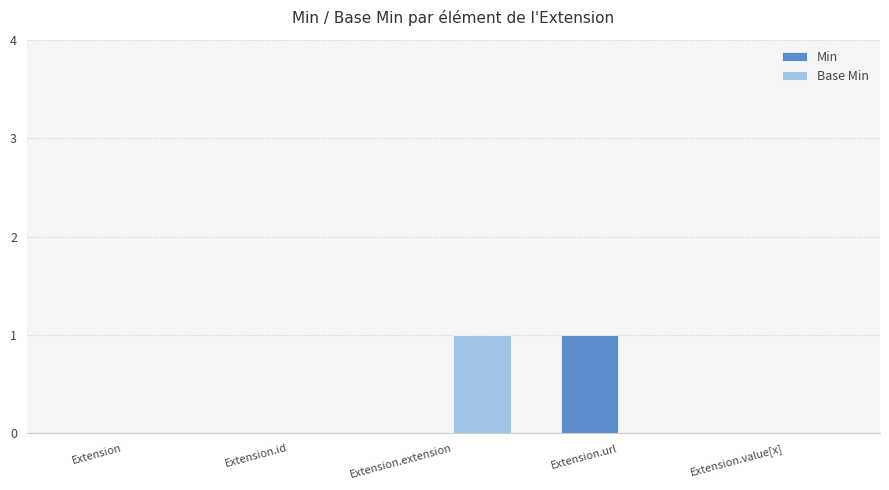

Is the value of Base Min at Extension.url greater than the value of Min at Extension.url?

No